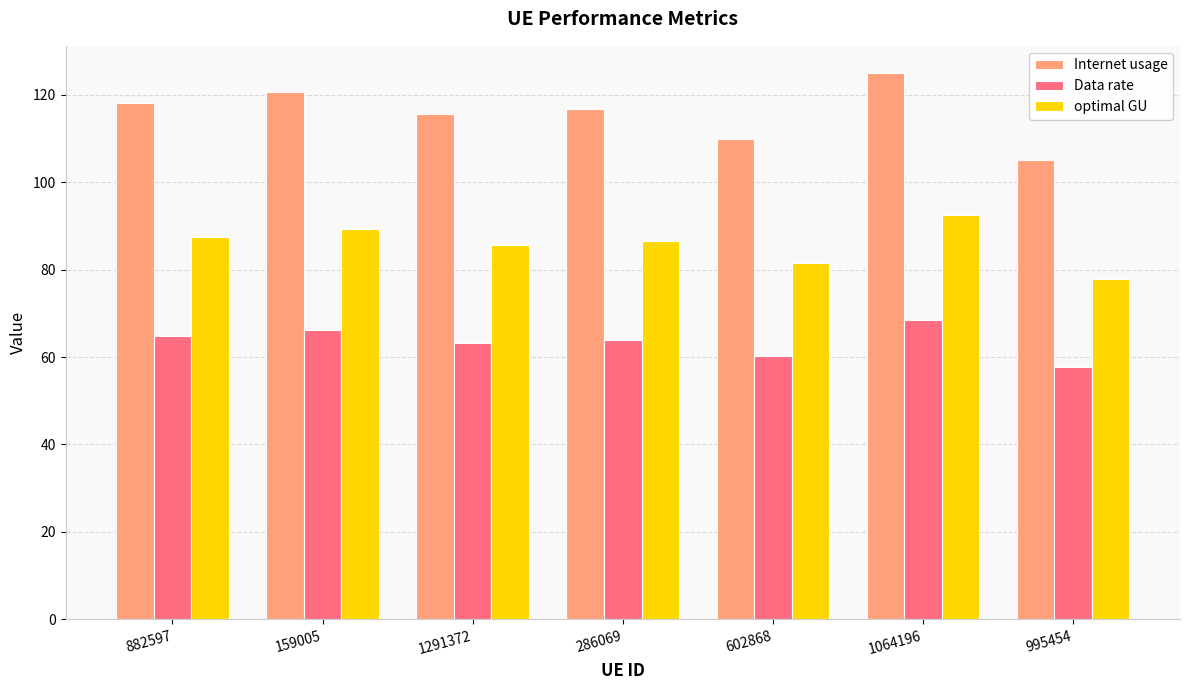

What is the sum of all optimal GU values?

600.7